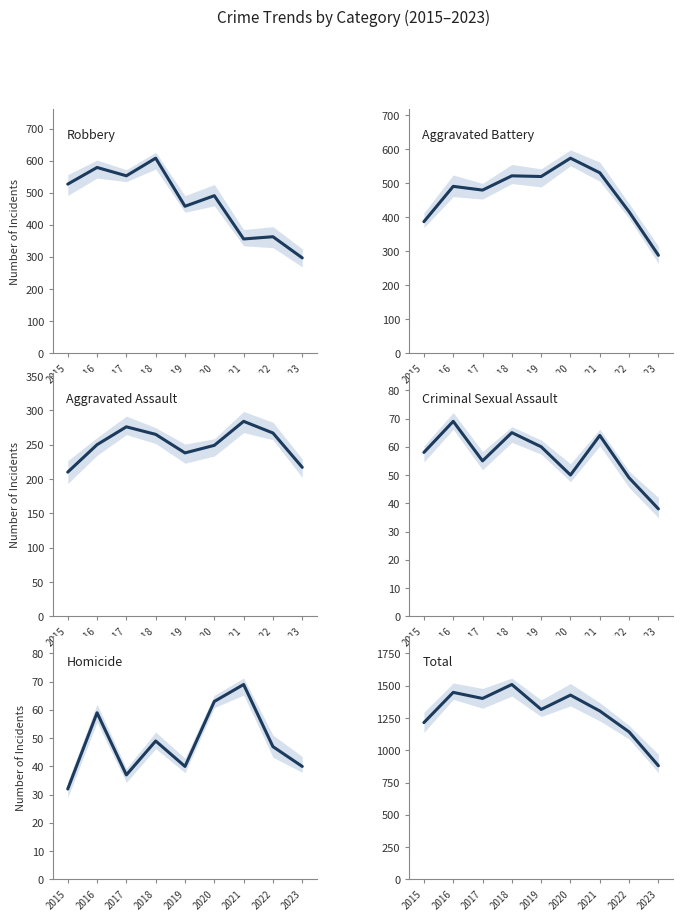

How many values in the Homicide series exceed 47?

4